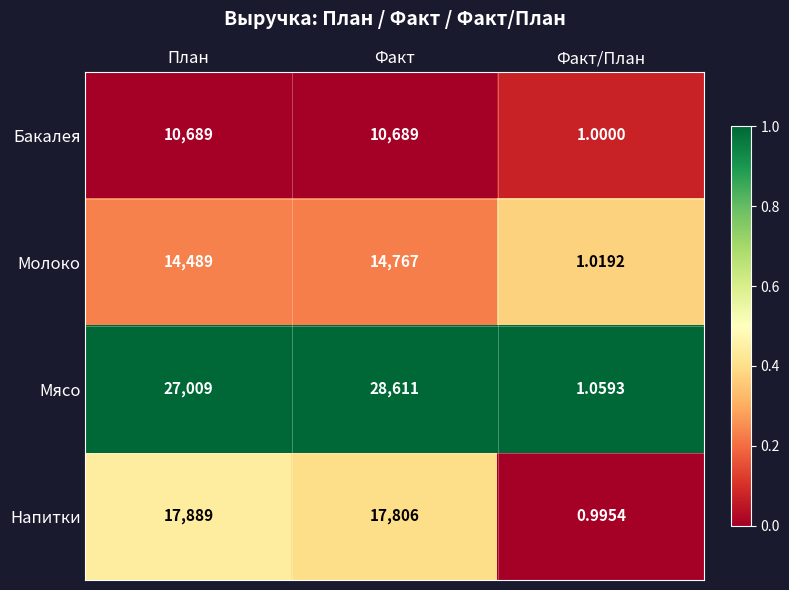

Which label corresponds to the largest value in the chart?

Факт